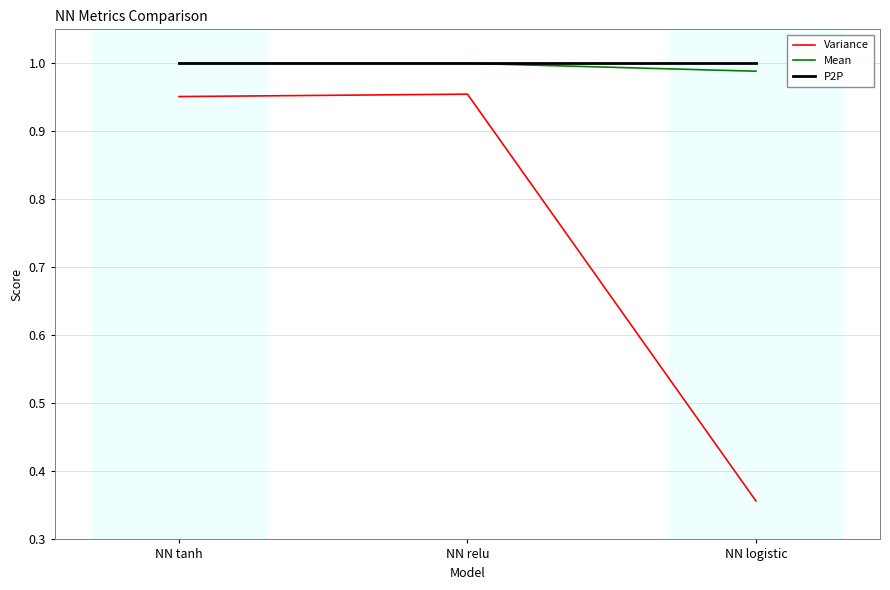

What position from the right is NN relu?

2